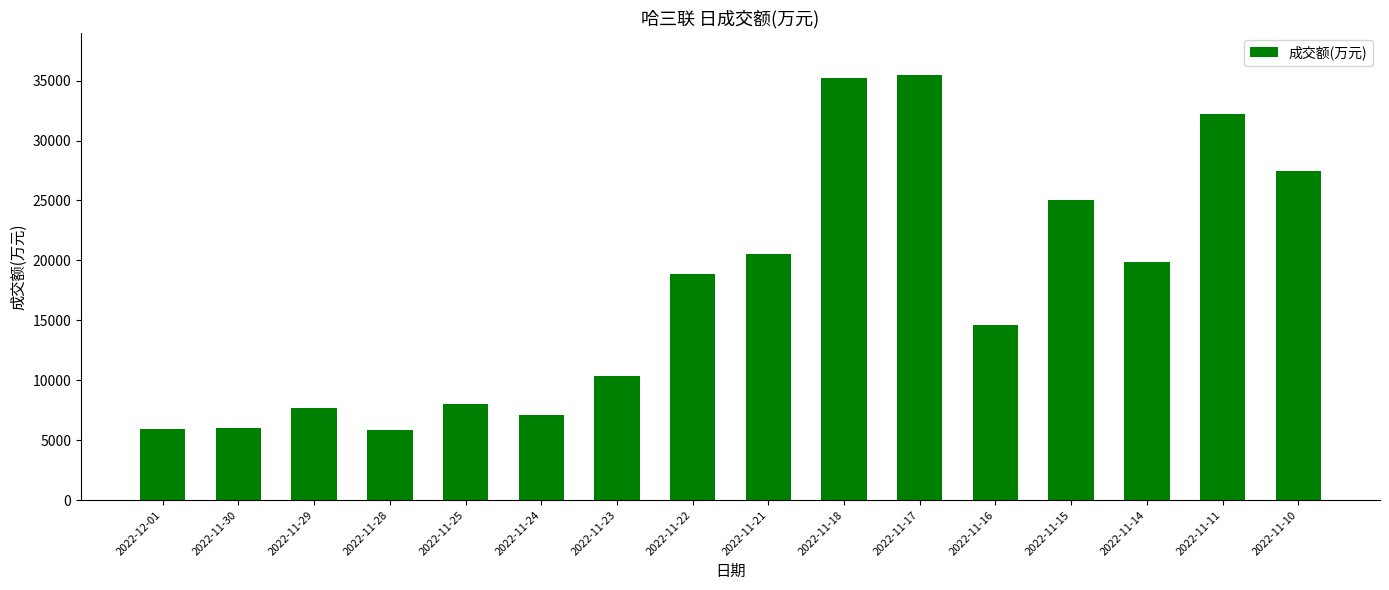

What is the smallest value displayed?

5870